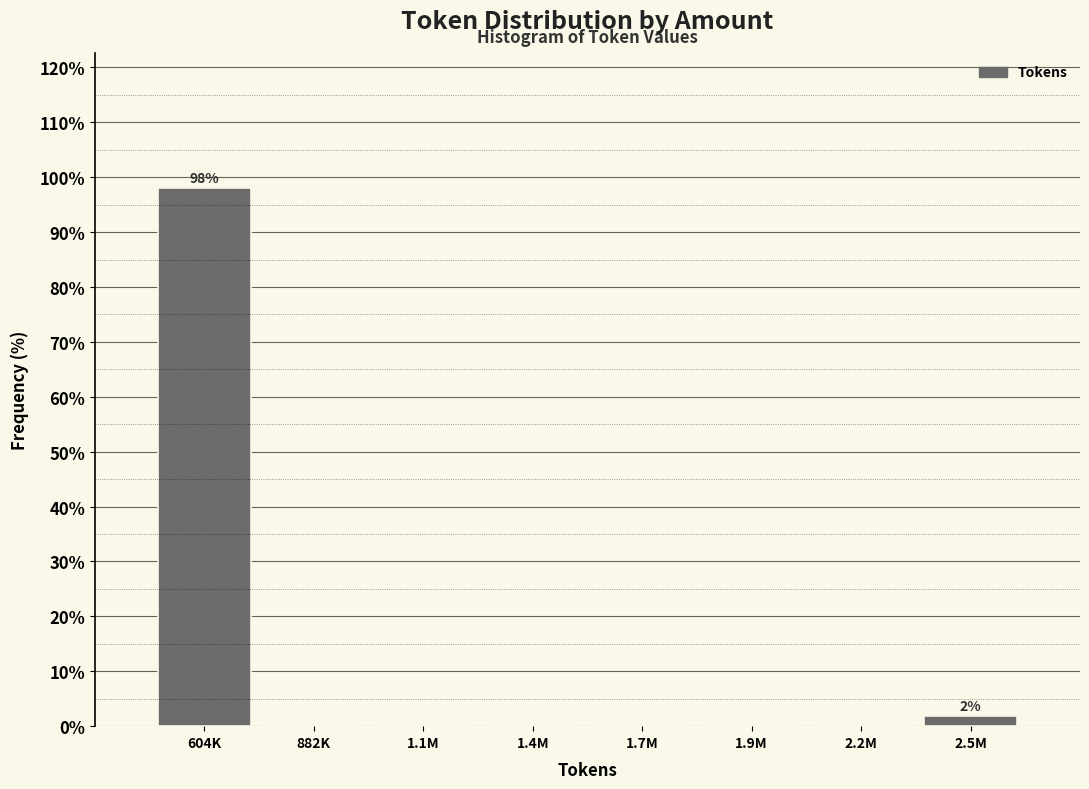

Reading left to right, list all the values displayed in this chart.

604K=98.1	882K=0.0	1.1M=0.0	1.4M=0.0	1.7M=0.0	1.9M=0.0	2.2M=0.0	2.5M=1.9